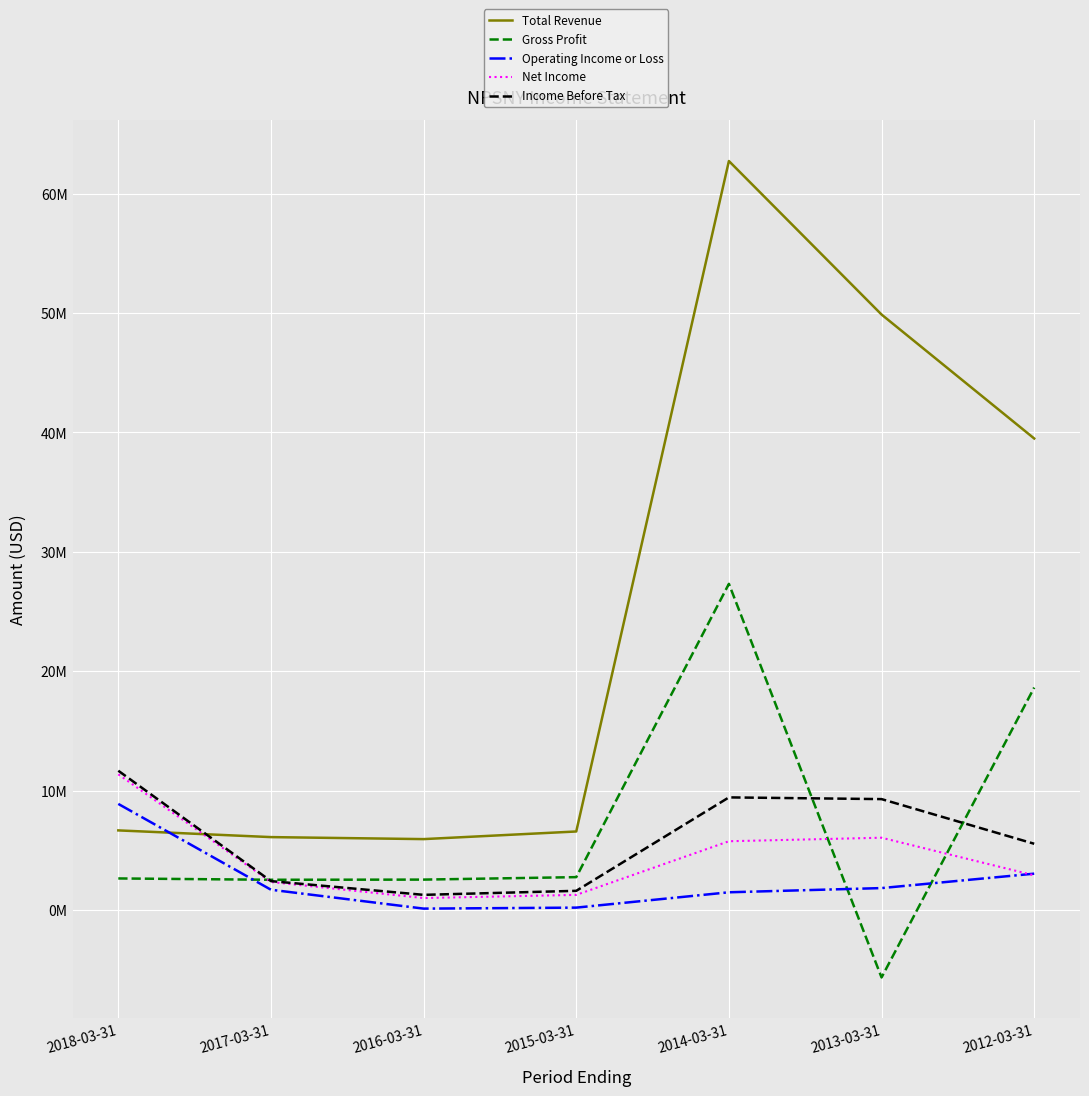

What is the approximate value of Gross Profit at 2017-03-31, to the nearest 10?

2524000